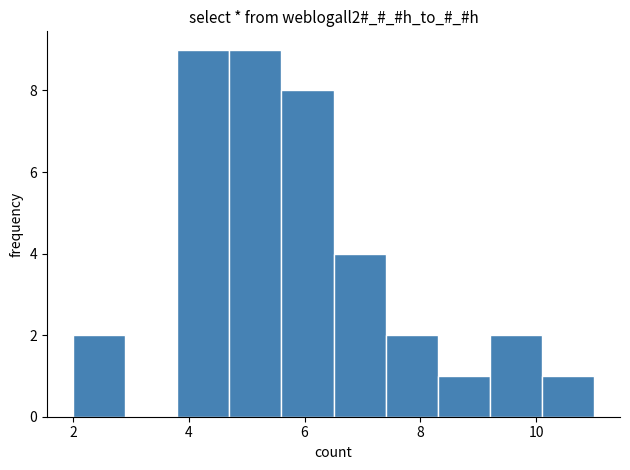

Reading left to right, transcribe this chart: for each bar, give the range it covers on the x-axis and its height. Neither the bar edges nor the heights are printed on the chart, so give them approximately, as read against the axes.

2.0 to 2.9: 2
2.9 to 3.8: 0
3.8 to 4.7: 9
4.7 to 5.6: 9
5.6 to 6.5: 8
6.5 to 7.4: 4
7.4 to 8.3: 2
8.3 to 9.2: 1
9.2 to 10.1: 2
10.1 to 11.0: 1